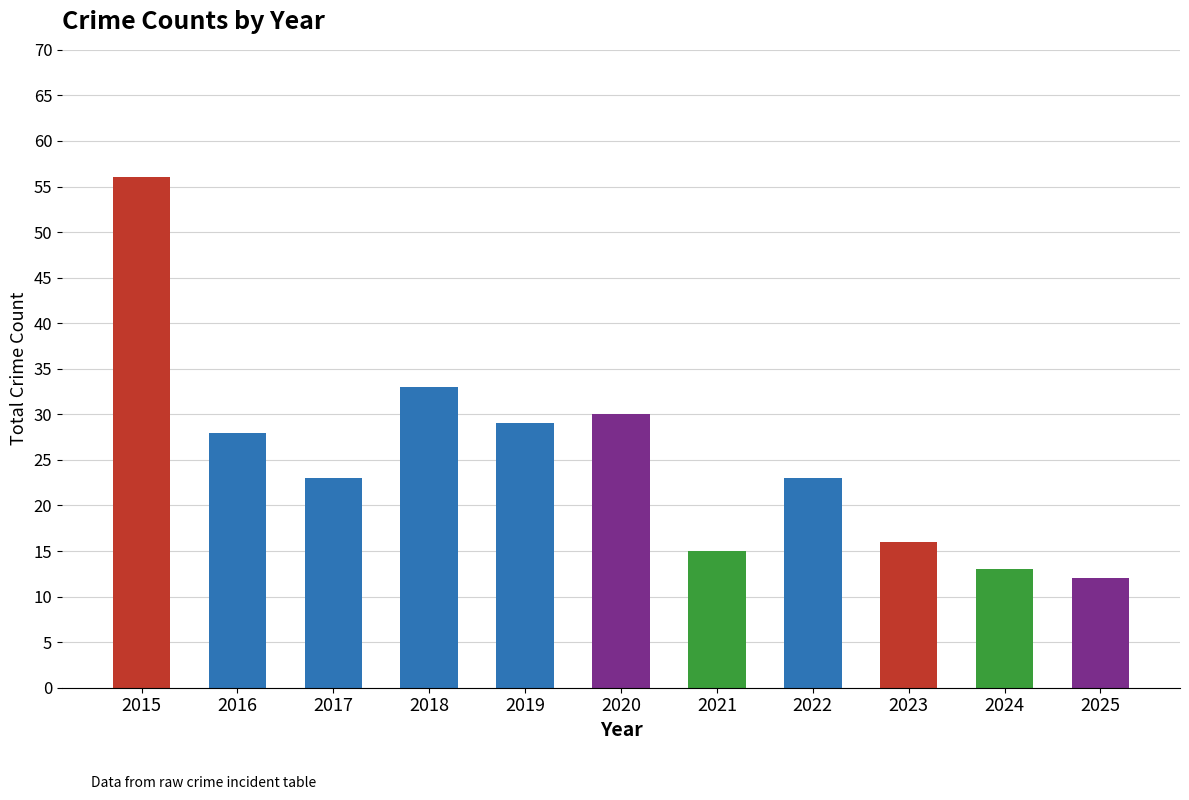

What is the change in value from 2019 to 2021?

-14